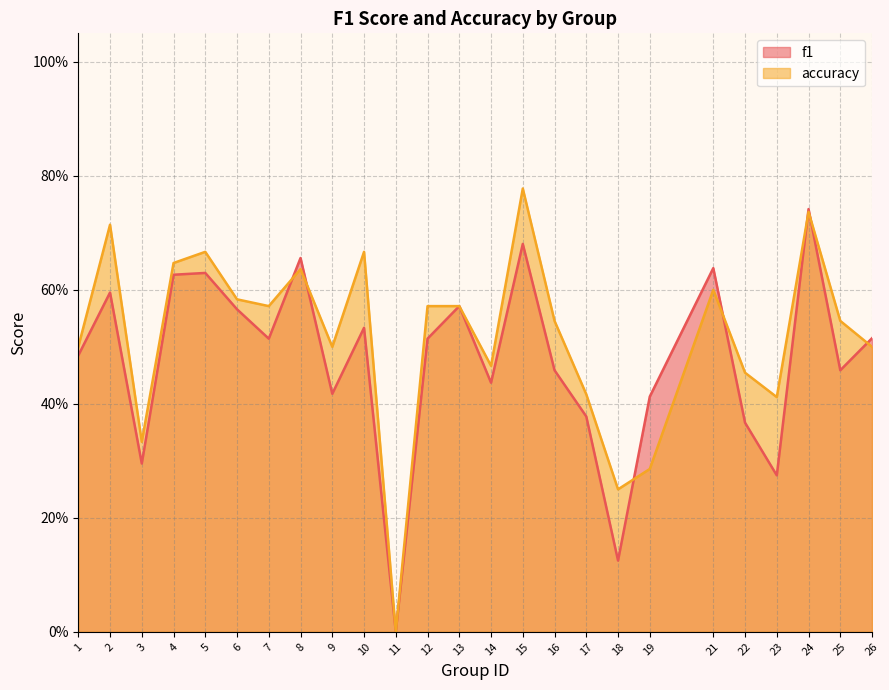

Which series has the largest range (max minus min)?

accuracy